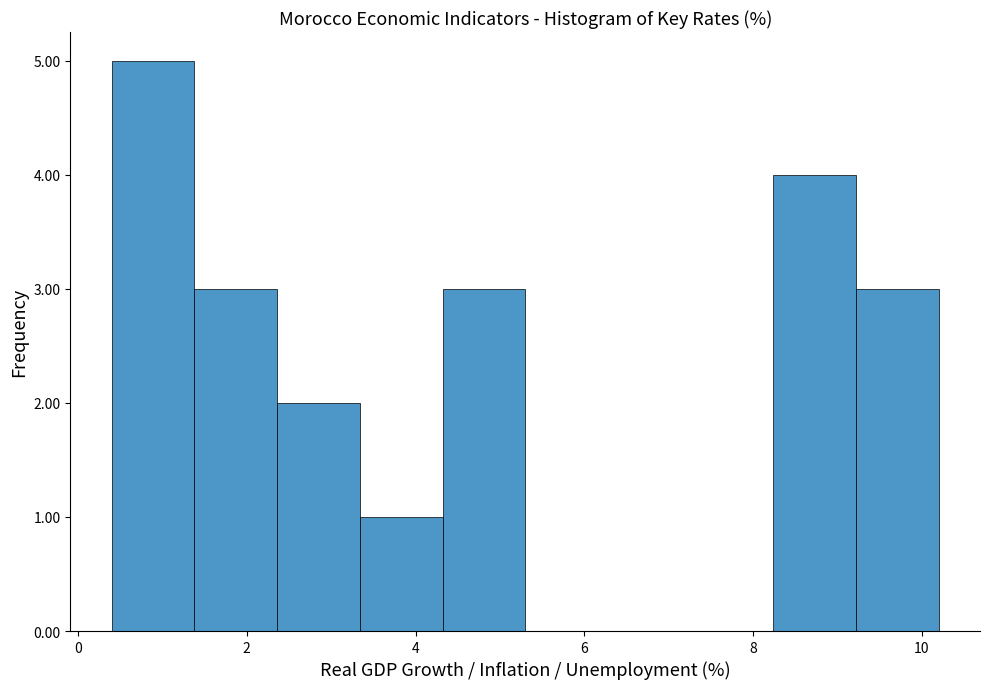

Reading left to right, transcribe this chart: for each bar, give the range it covers on the x-axis and its height. Neither the bar edges nor the heights are printed on the chart, so give them approximately, as read against the axes.

0.40 to 1.38: 5
1.38 to 2.36: 3
2.36 to 3.34: 2
3.34 to 4.32: 1
4.32 to 5.30: 3
5.30 to 6.28: 0
6.28 to 7.26: 0
7.26 to 8.24: 0
8.24 to 9.22: 4
9.22 to 10.20: 3